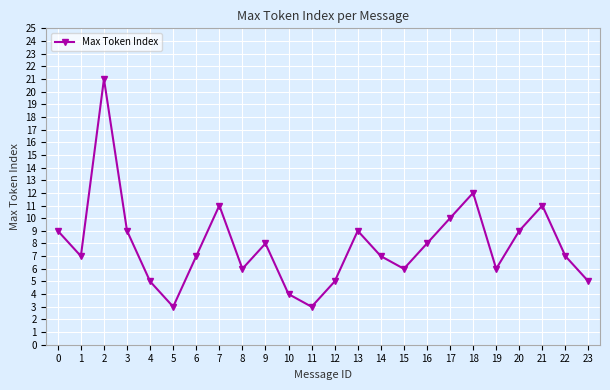

Reading left to right, transcribe all the data shown in this chart.

9	7	21	9	5	3	7	11	6	8	4	3	5	9	7	6	8	10	12	6	9	11	7	5